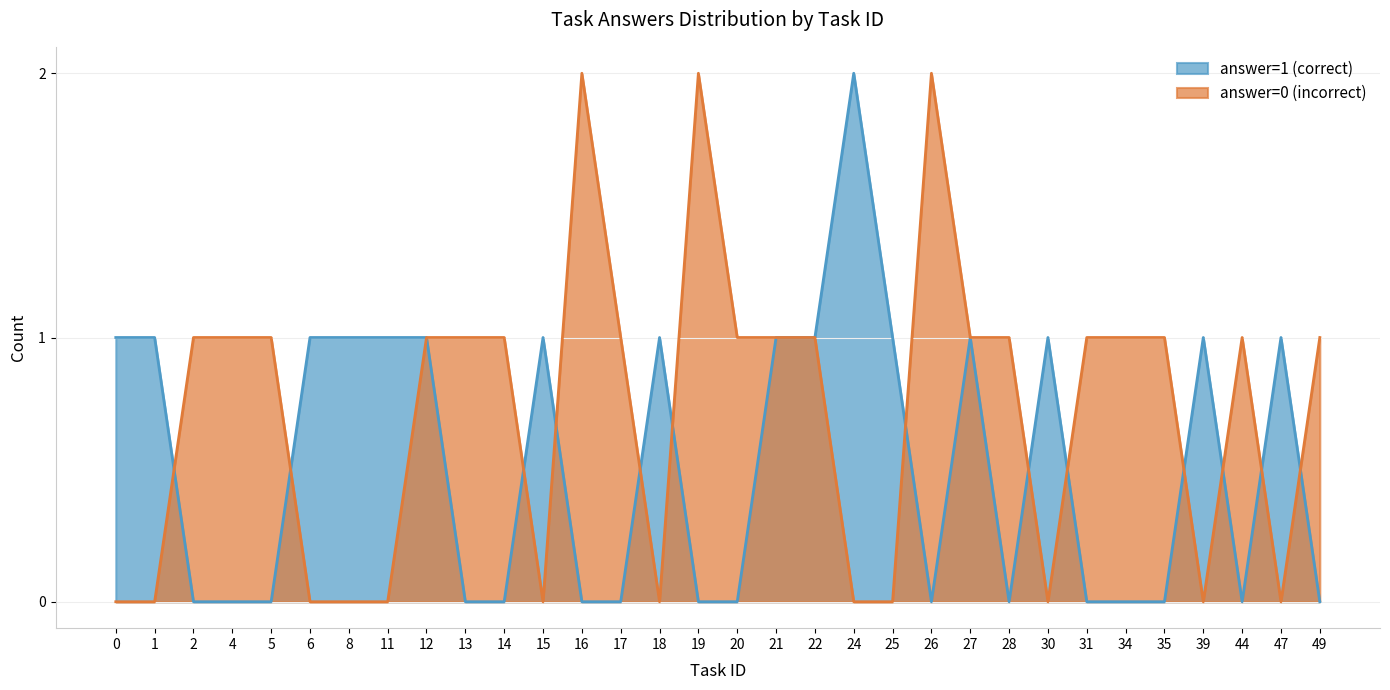

Which series has the largest range (max minus min)?

answer=1 (correct)